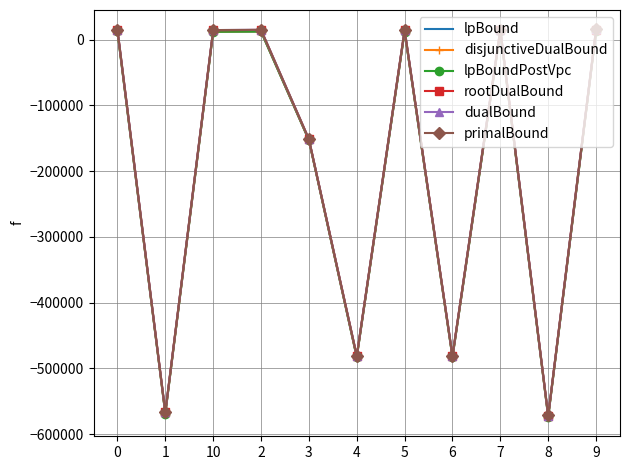

Is it true that lpBoundPostVpc equals -568921.3 at 1?

True